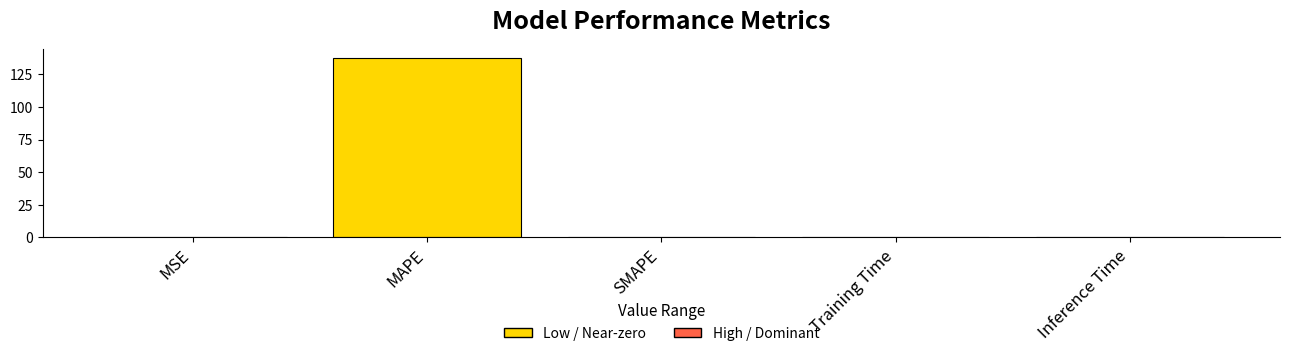

Is it true that the value at SMAPE is 0.0?

True